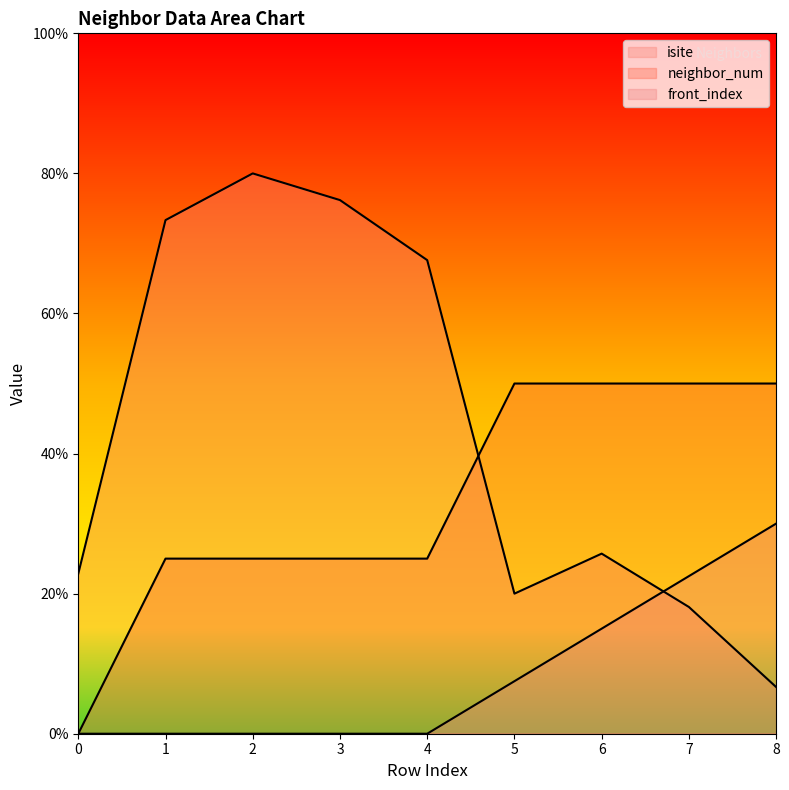

Reading left to right, what are all the values shown in this chart?

isite: 0=22.9	1=73.3	2=80.0	3=76.2	4=67.6	5=20.0	6=25.7	7=18.1	8=6.7
neighbor_num: 0=0.0	1=25.0	2=25.0	3=25.0	4=25.0	5=50.0	6=50.0	7=50.0	8=50.0
front_index: 0=0.0	1=0.0	2=0.0	3=0.0	4=0.0	5=7.5	6=15.0	7=22.5	8=30.0